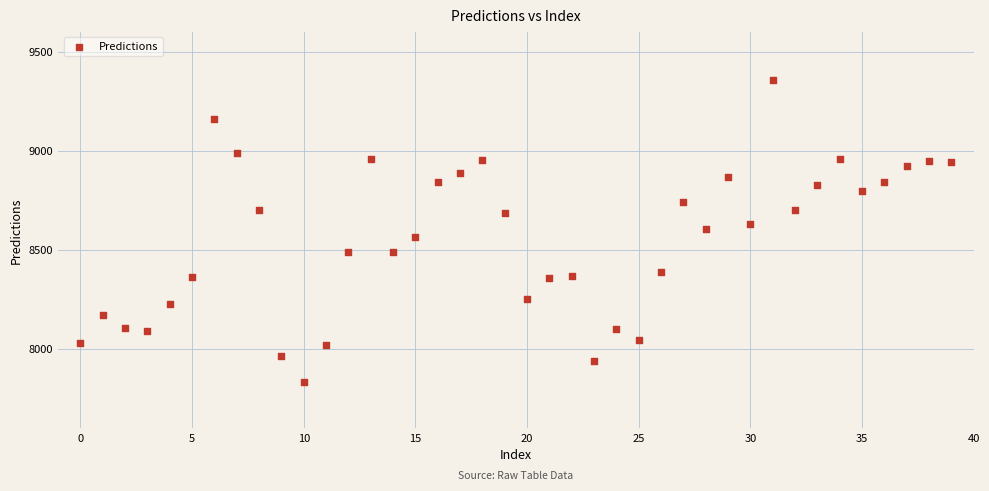

What is the range of Y values (max minus min)?

1523.3